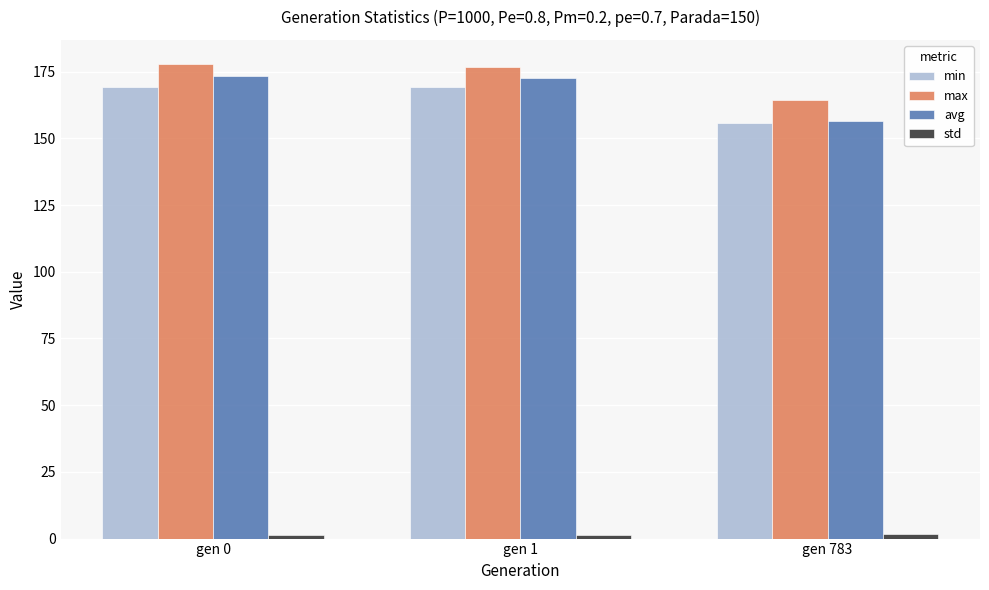

What is the average value of the avg series?

167.4